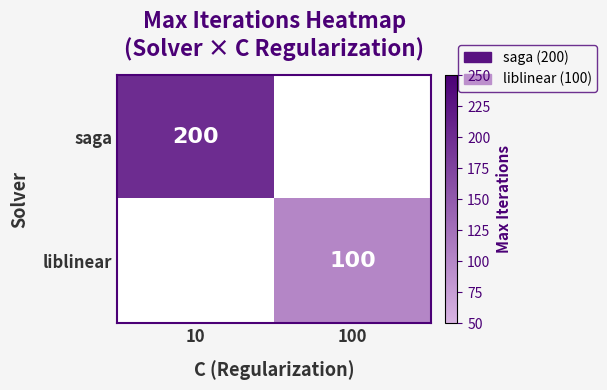

Is the value of saga at 10 greater than the value of liblinear at 100?

Yes